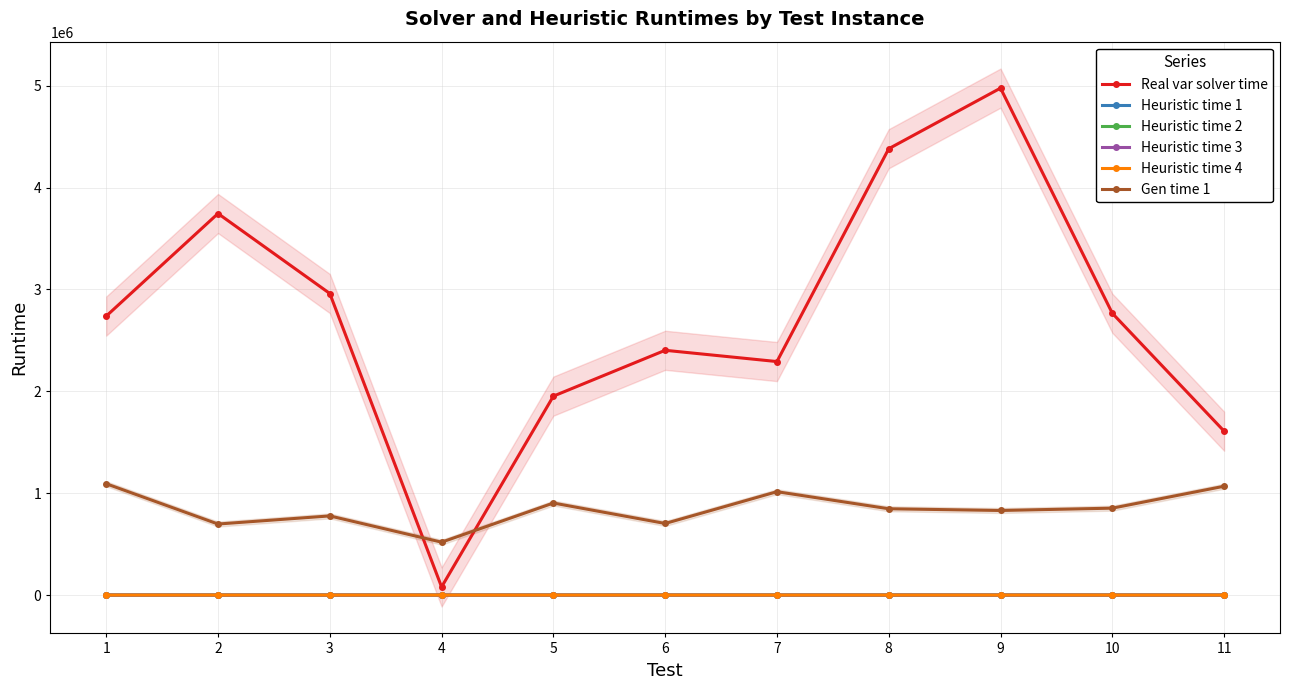

At which label is Gen time 1 closest to 805711?

9